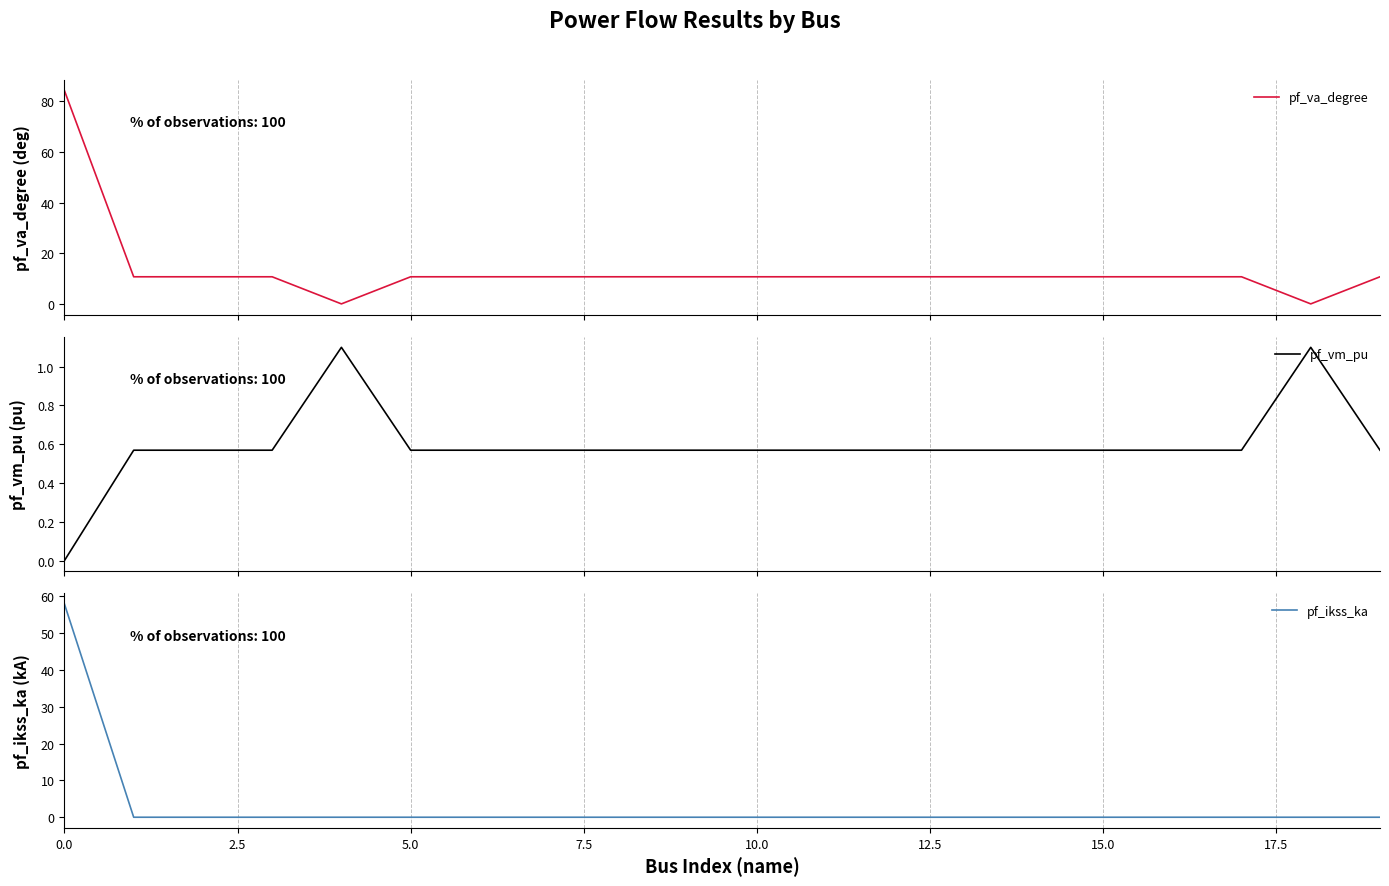

Is this an area chart (filled region under the line)?

No